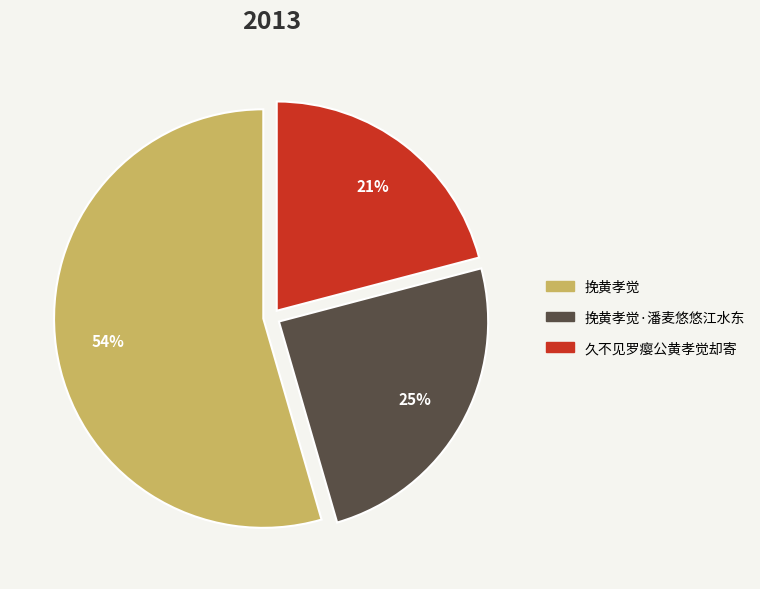

How many slices are in this pie chart?

3